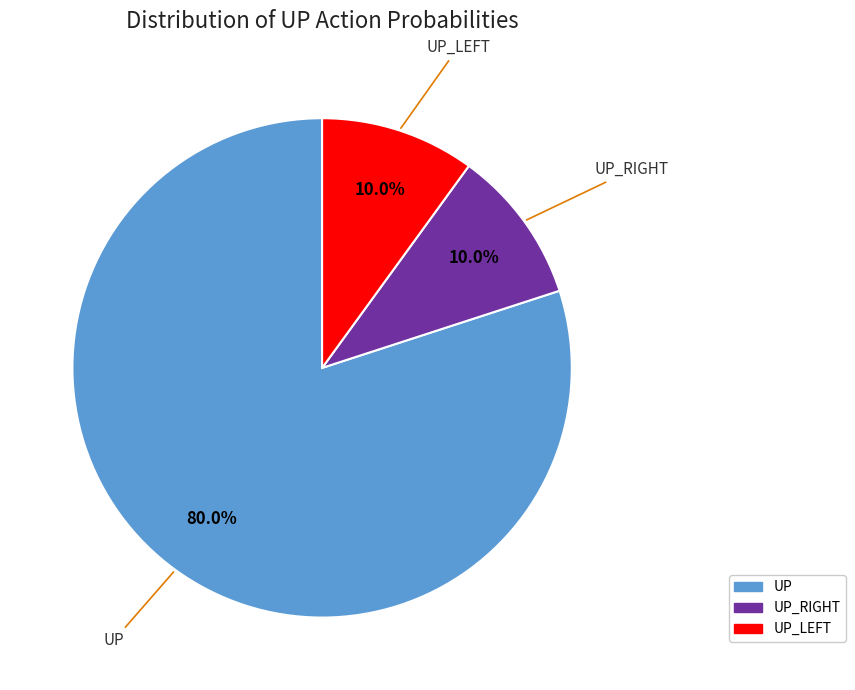

Count the number of slices in the pie.

3